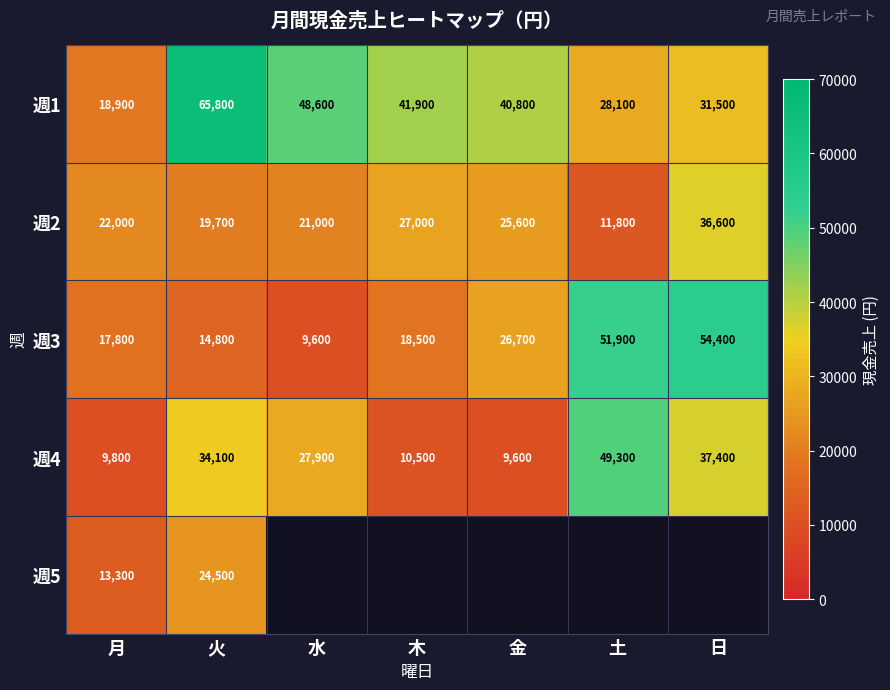

What is the lowest value of the 週1 series?

18900